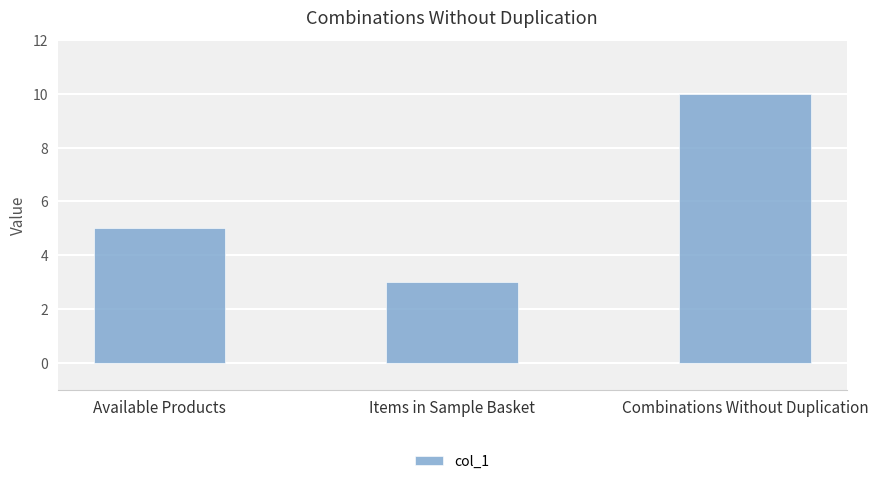

What is the label of the 2nd bar from the left?

Items in Sample Basket